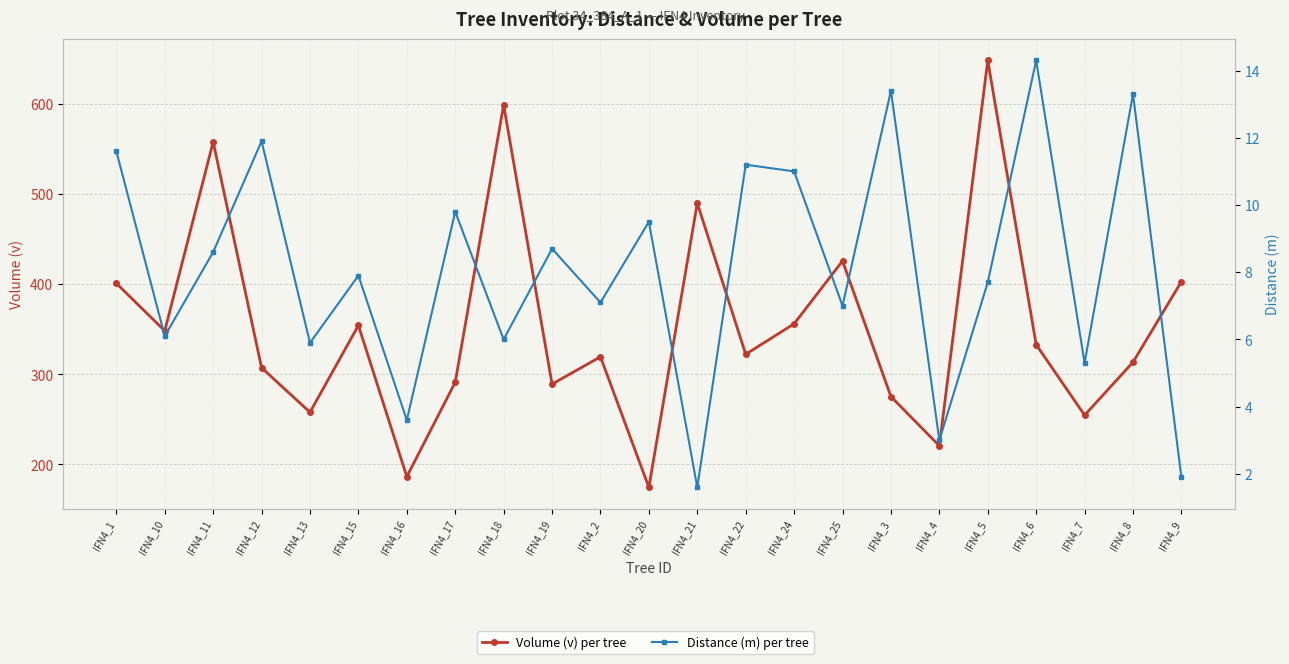

Reading left to right, list all the values displayed in this chart.

Volume (v) per tree: IFN4_1=400.9	IFN4_10=348.2	IFN4_11=557.9	IFN4_12=307.2	IFN4_13=257.9	IFN4_15=354.2	IFN4_16=186.4	IFN4_17=291.1	IFN4_18=598.8	IFN4_19=289.0	IFN4_2=319.4	IFN4_20=174.5	IFN4_21=489.9	IFN4_22=322.2	IFN4_24=356.0	IFN4_25=425.7	IFN4_3=275.2	IFN4_4=220.7	IFN4_5=648.1	IFN4_6=332.8	IFN4_7=254.6	IFN4_8=313.4	IFN4_9=402.9
Distance (m) per tree: IFN4_1=11.6	IFN4_10=6.1	IFN4_11=8.6	IFN4_12=11.9	IFN4_13=5.9	IFN4_15=7.9	IFN4_16=3.6	IFN4_17=9.8	IFN4_18=6.0	IFN4_19=8.7	IFN4_2=7.1	IFN4_20=9.5	IFN4_21=1.6	IFN4_22=11.2	IFN4_24=11.0	IFN4_25=7.0	IFN4_3=13.4	IFN4_4=3.0	IFN4_5=7.7	IFN4_6=14.3	IFN4_7=5.3	IFN4_8=13.3	IFN4_9=1.9